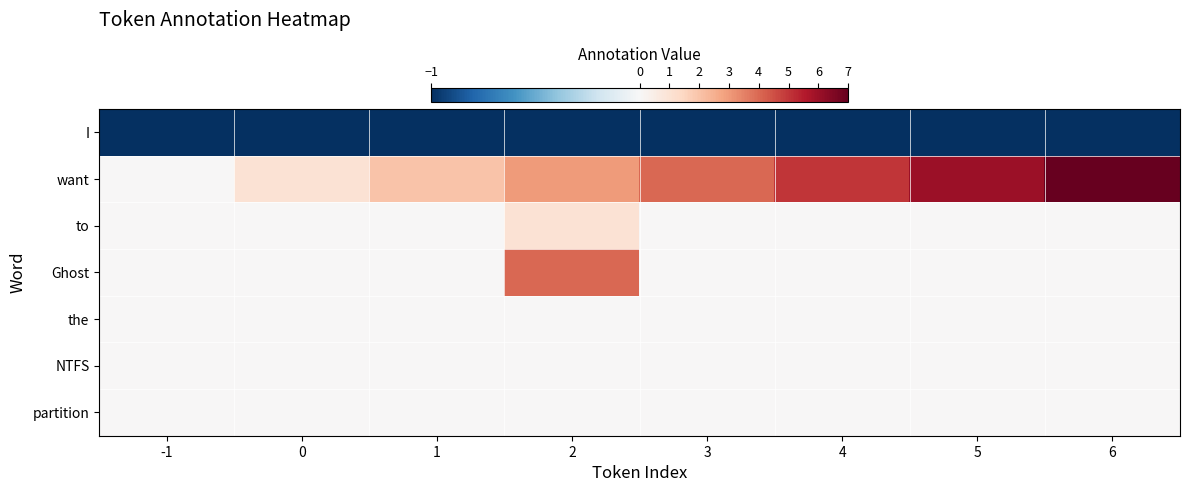

Which has a higher value, 1 or 5?

1